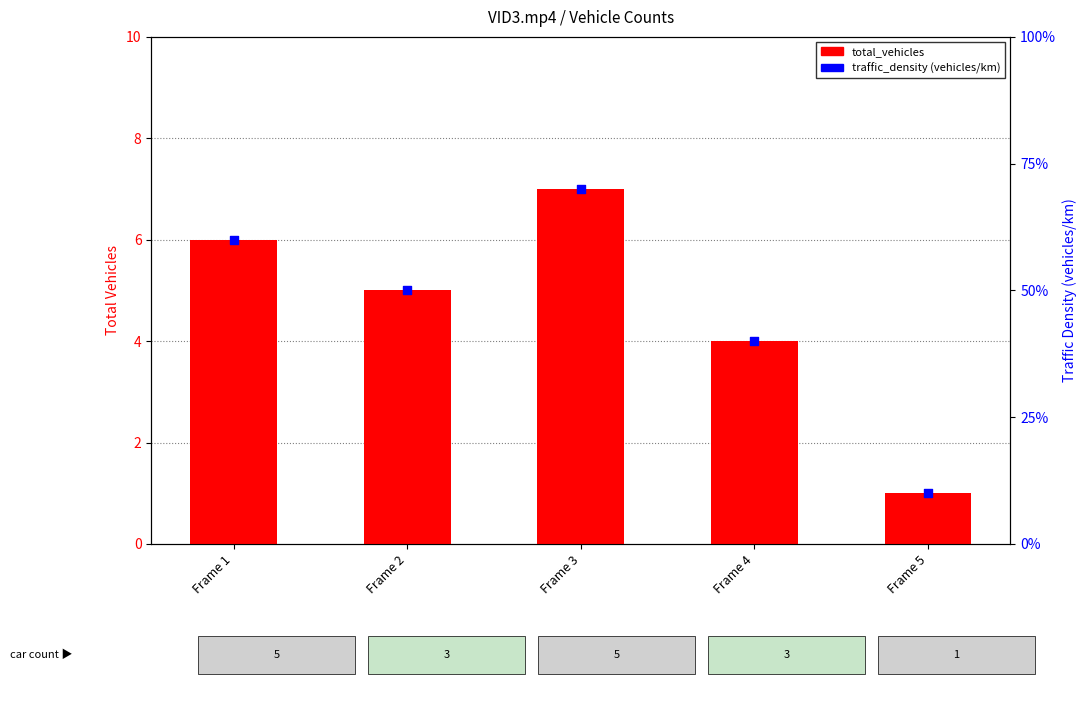

Which series has the largest total across all categories?

traffic_density (vehicles/km)